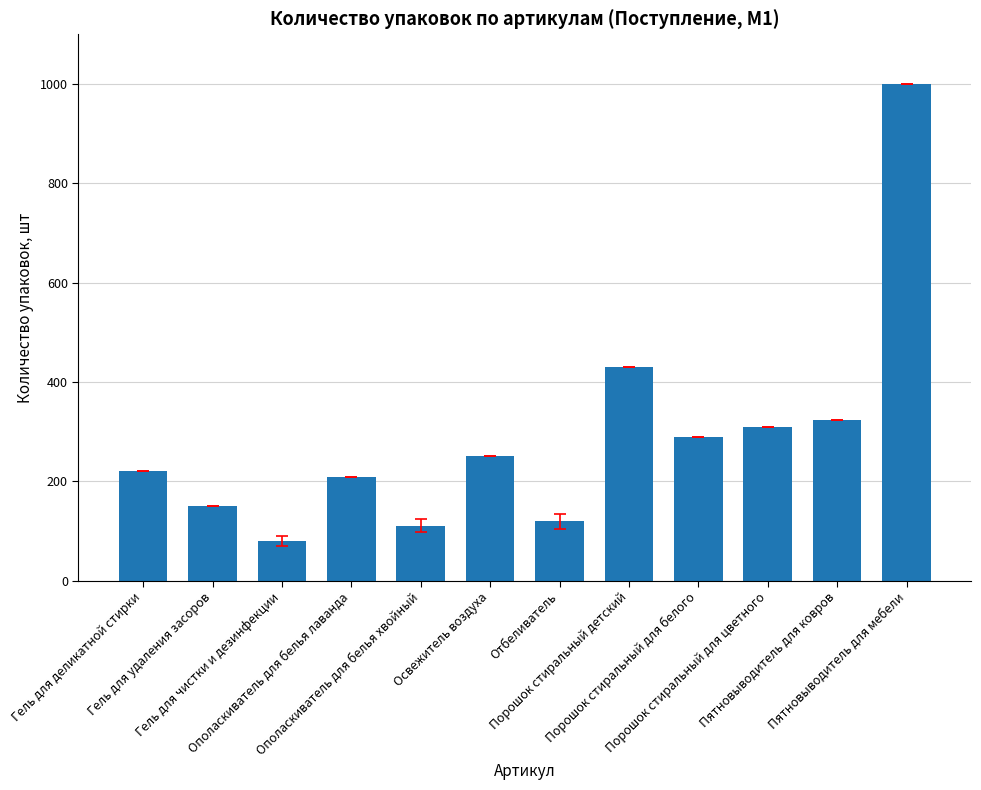

What is the value of the 3rd bar from the left?

80